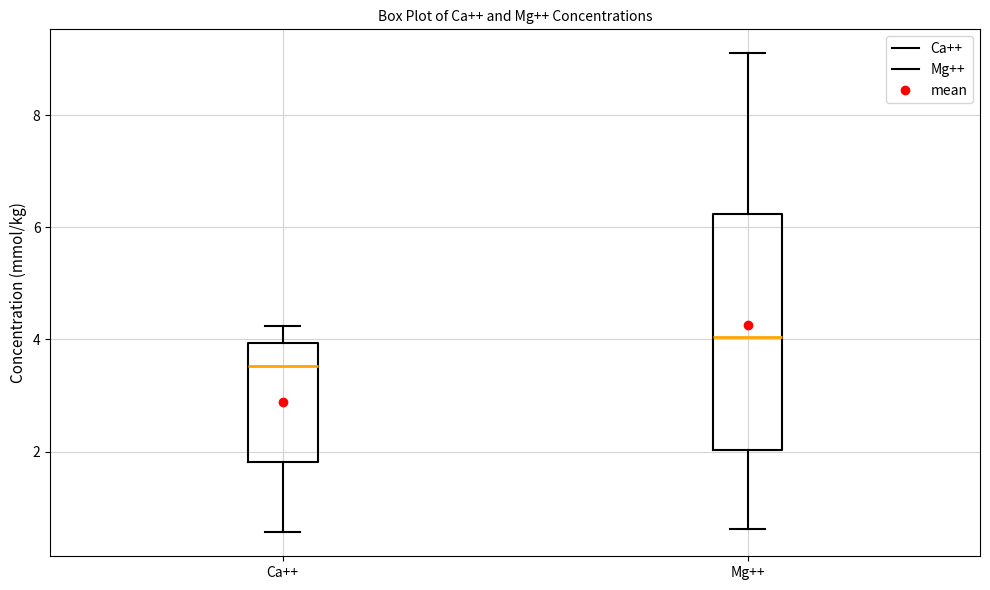

Reading left to right, read every box against the y-axis: the position of its median line, the range the box covers, and the ends of its whiskers. The values are not printed on the chart, so give them approximately, as read against the axis.

Ca++: median 3.6, box 1.8 to 4.0, whiskers 0.6 to 4.2
Mg++: median 4.0, box 2.0 to 6.2, whiskers 0.6 to 9.2